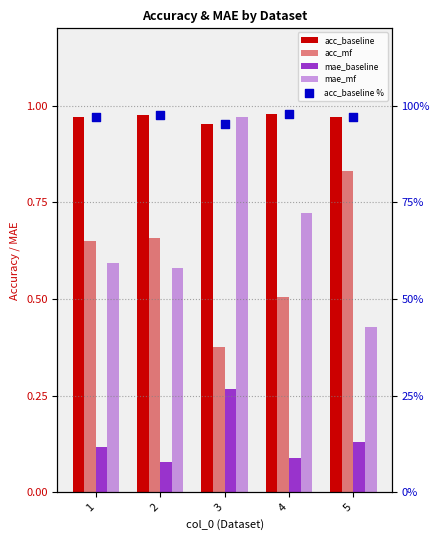

Which series has the largest total across all categories?

acc_baseline %